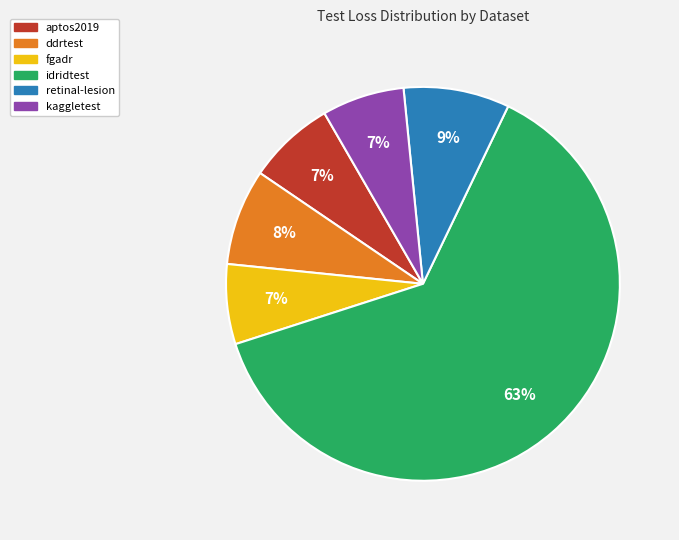

How many slices are in this pie chart?

6